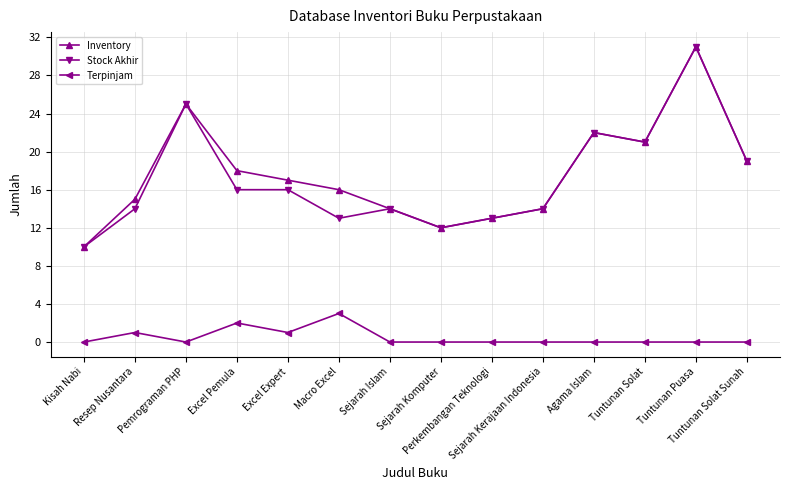

Reading left to right, list all the values displayed in this chart.

Inventory: 10	15	25	18	17	16	14	12	13	14	22	21	31	19
Stock Akhir: 10	14	25	16	16	13	14	12	13	14	22	21	31	19
Terpinjam: 0	1	0	2	1	3	0	0	0	0	0	0	0	0